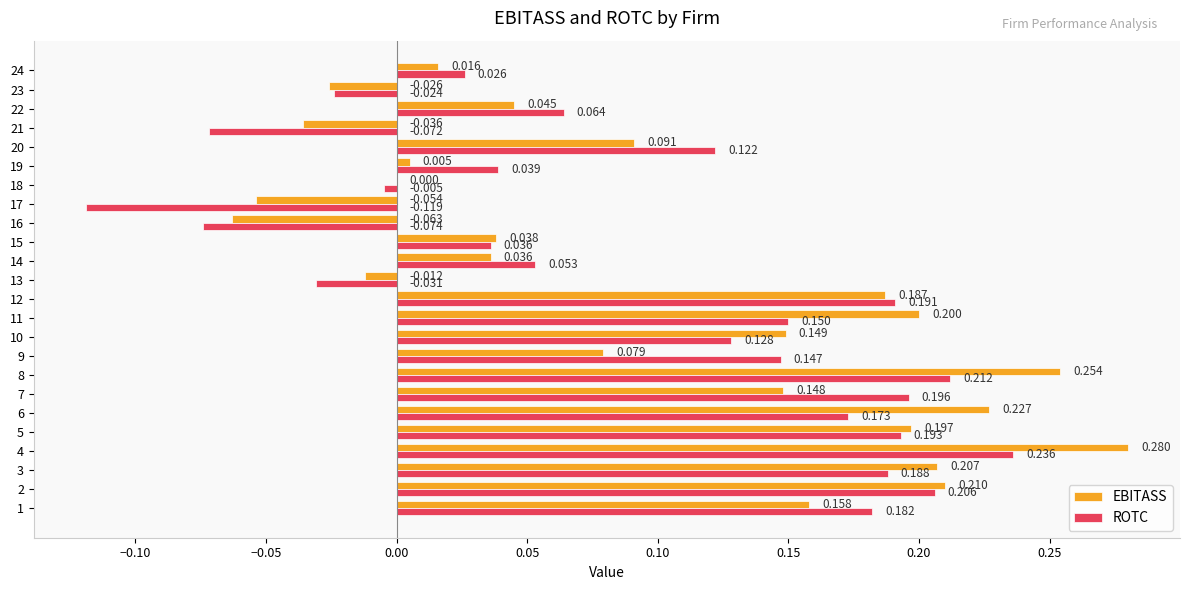

How many positive values does the ROTC series have?

18